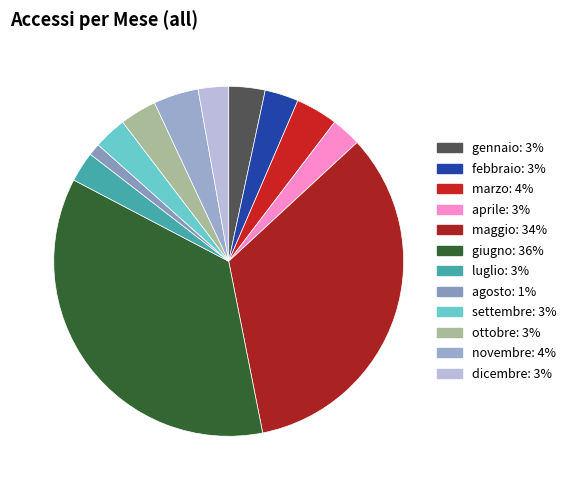

What is the ratio of the value at dicembre to the value at maggio?

0.1